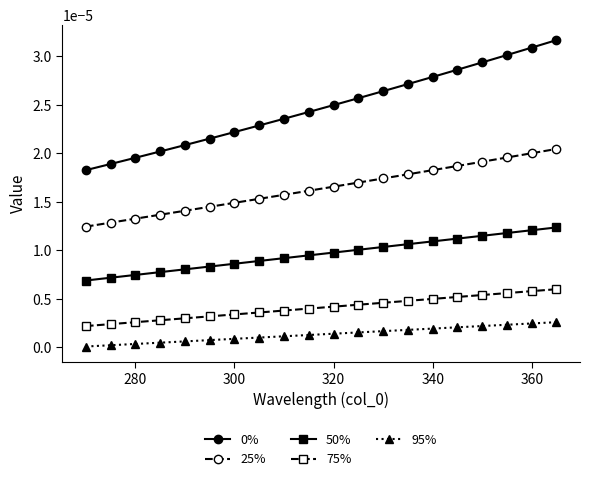

How many series are shown in this chart?

5